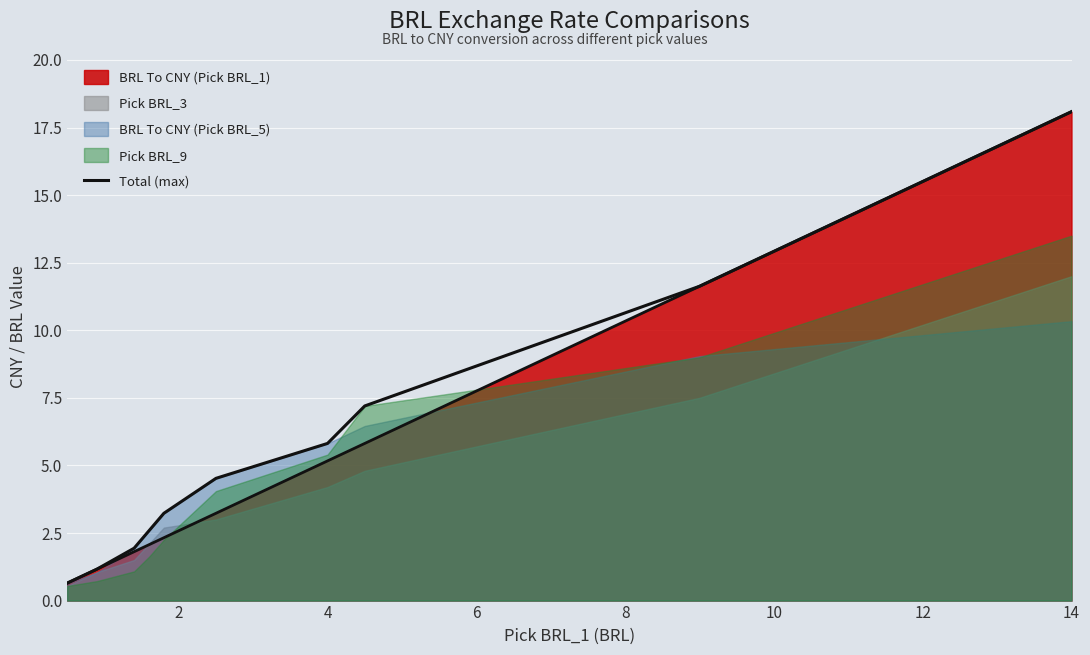

True or false: there are more than 1 points higher than both neighbors.

False